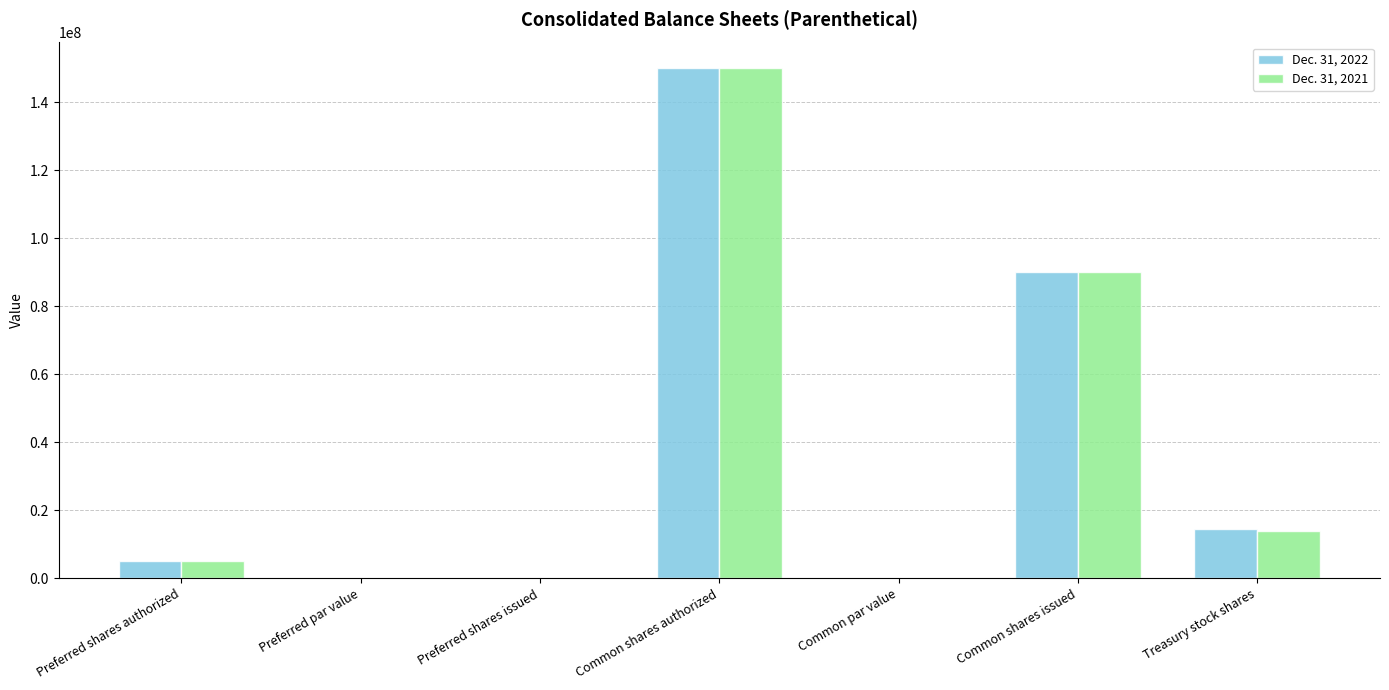

At which label is Dec. 31, 2021 closest to 75000000?

Common shares issued